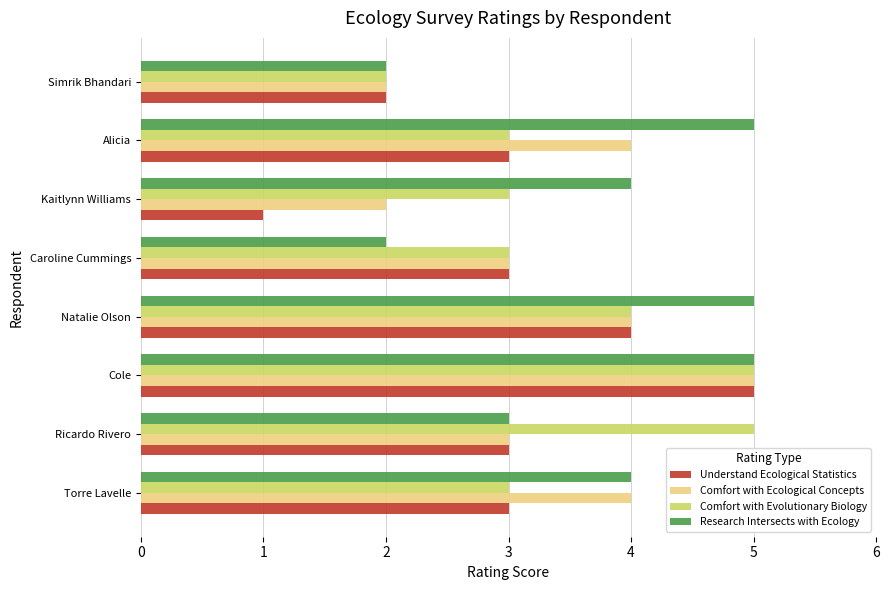

Count the number of data series in this chart.

4